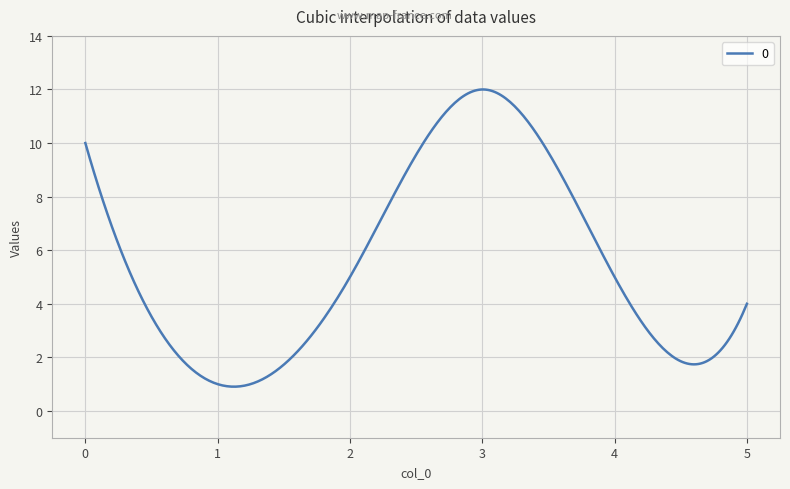

What is the maximum value shown in the chart?

12.0